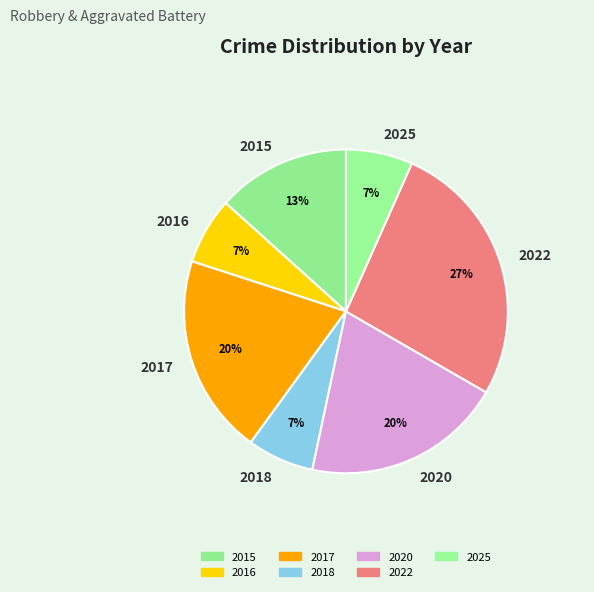

Which slice is the largest?

2022